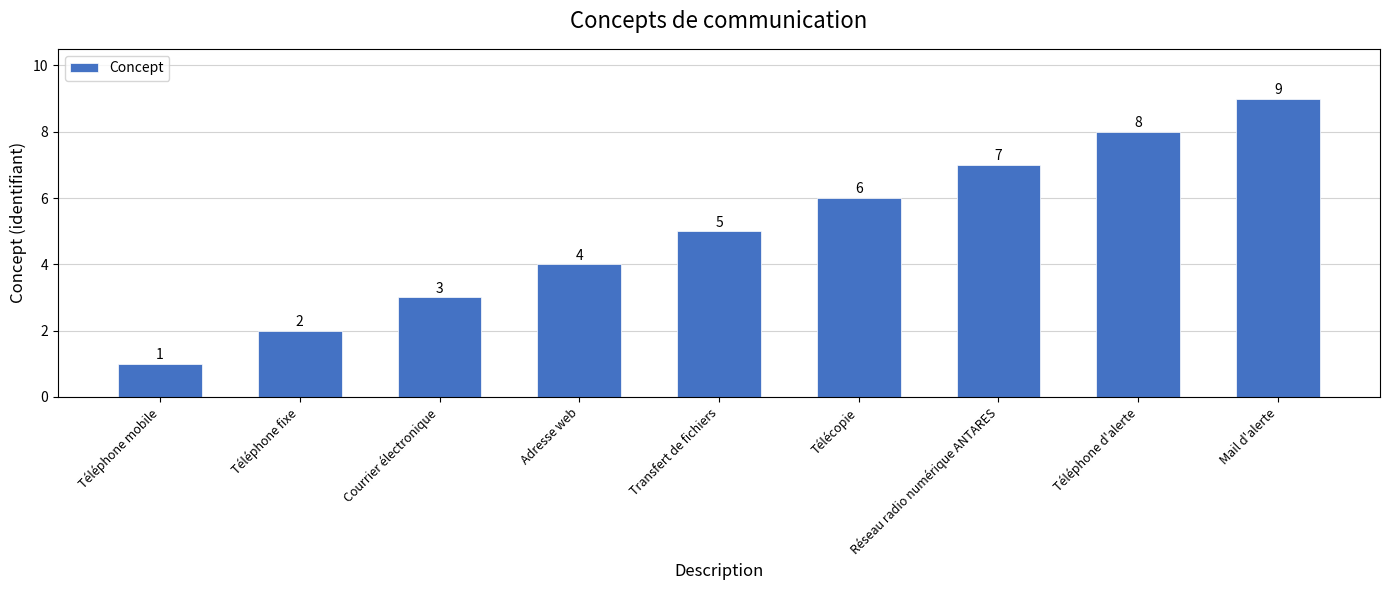

What is the smallest value displayed?

1